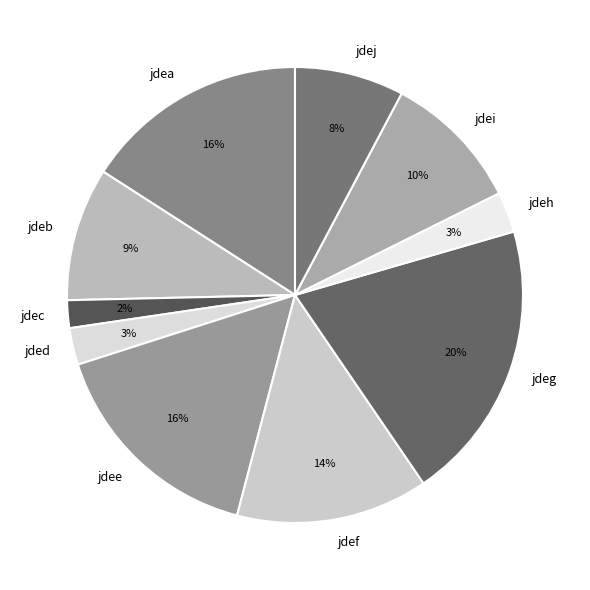

How many segments does this pie chart have?

10